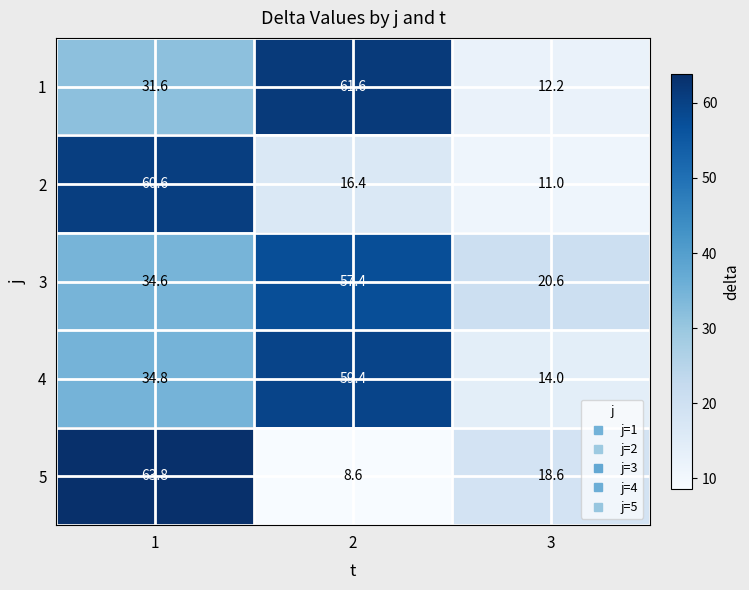

What is the average value of the 1 series?

35.1